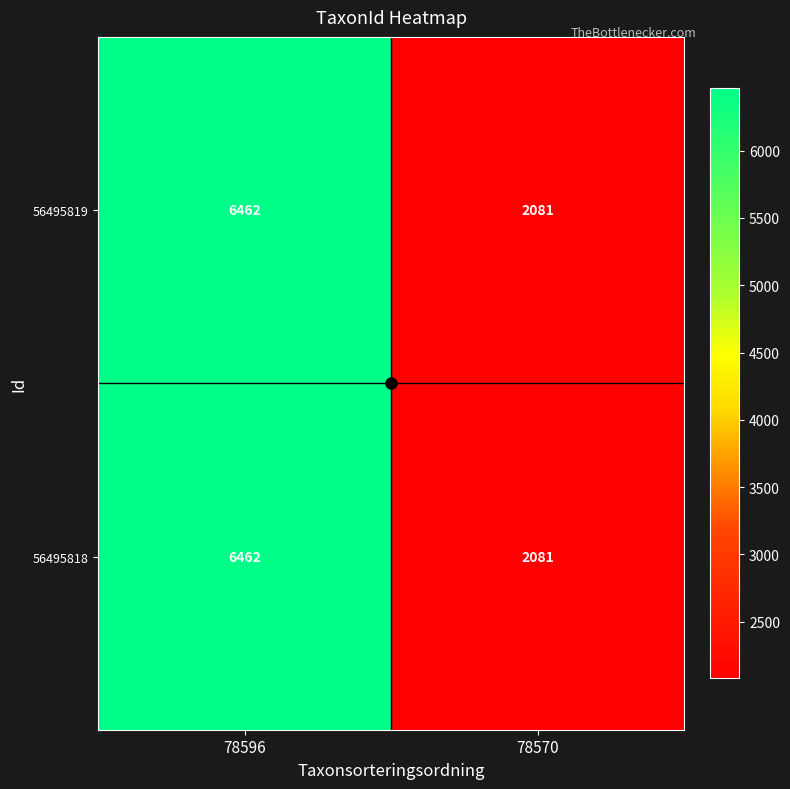

What is the maximum value for 56495818?

6462